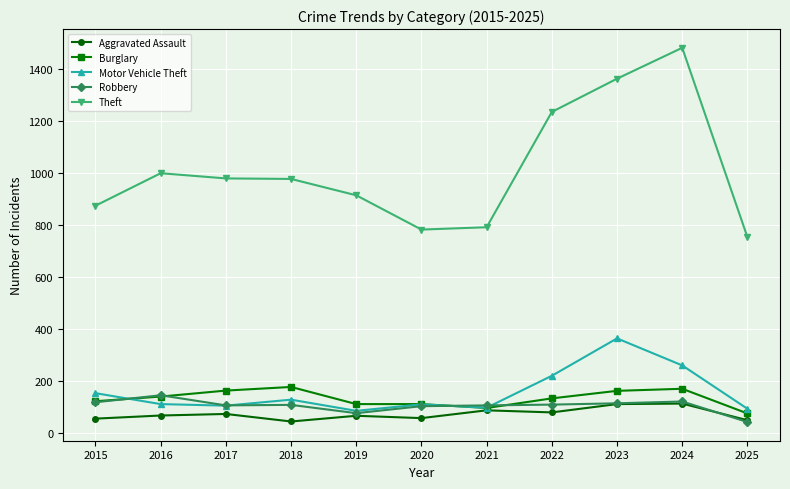

True or false: Burglary and Motor Vehicle Theft cross at least once.

True